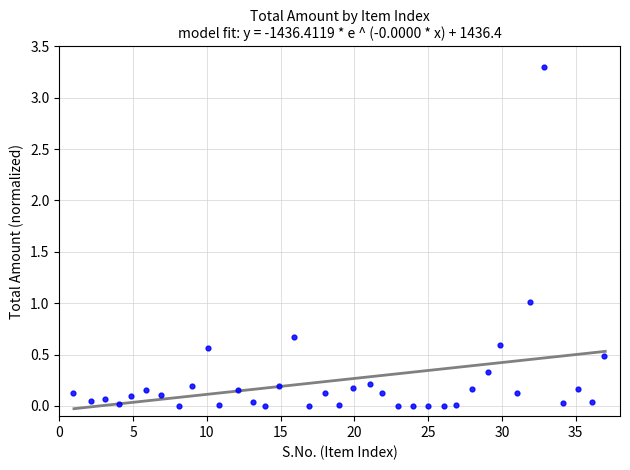

What is the range of X values (max minus min)?

36.0